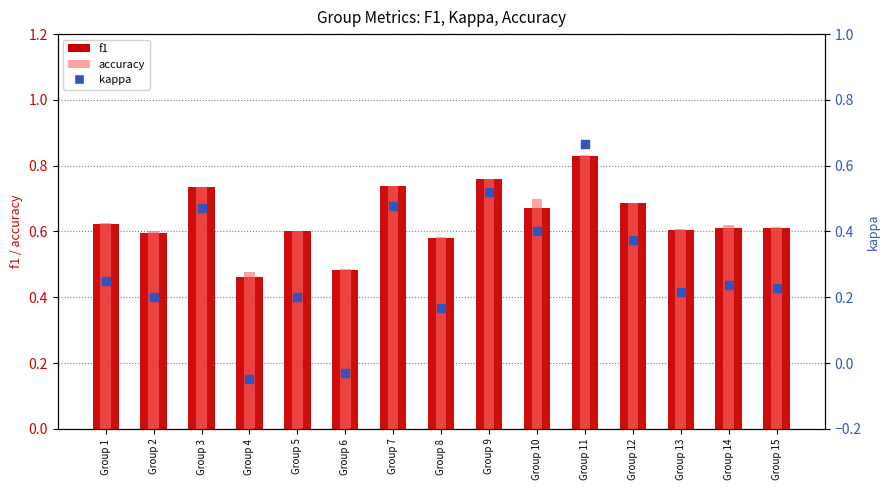

What is the total value across all series at Group 2?

1.4